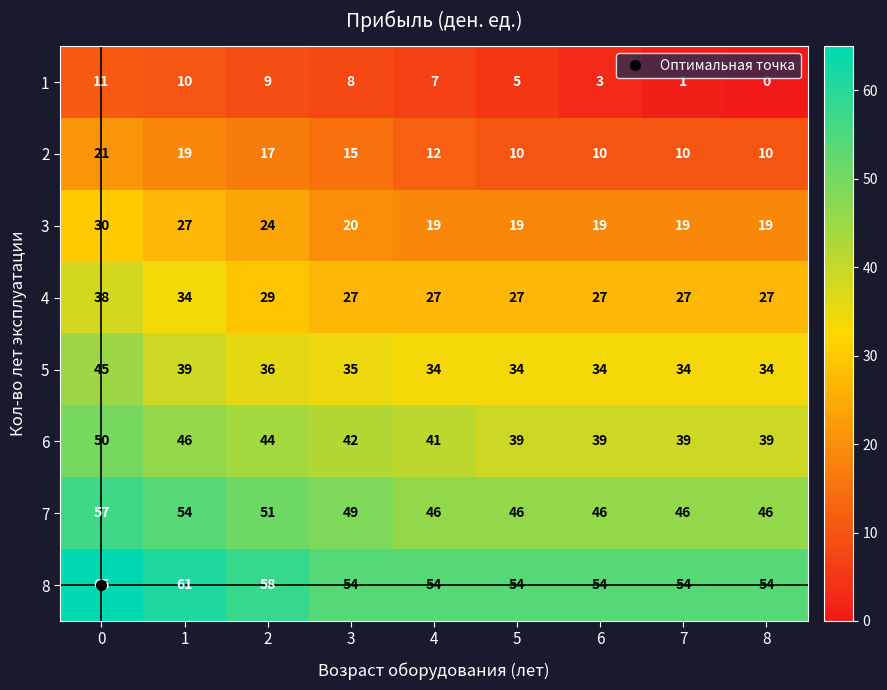

Count the number of data series in this chart.

8